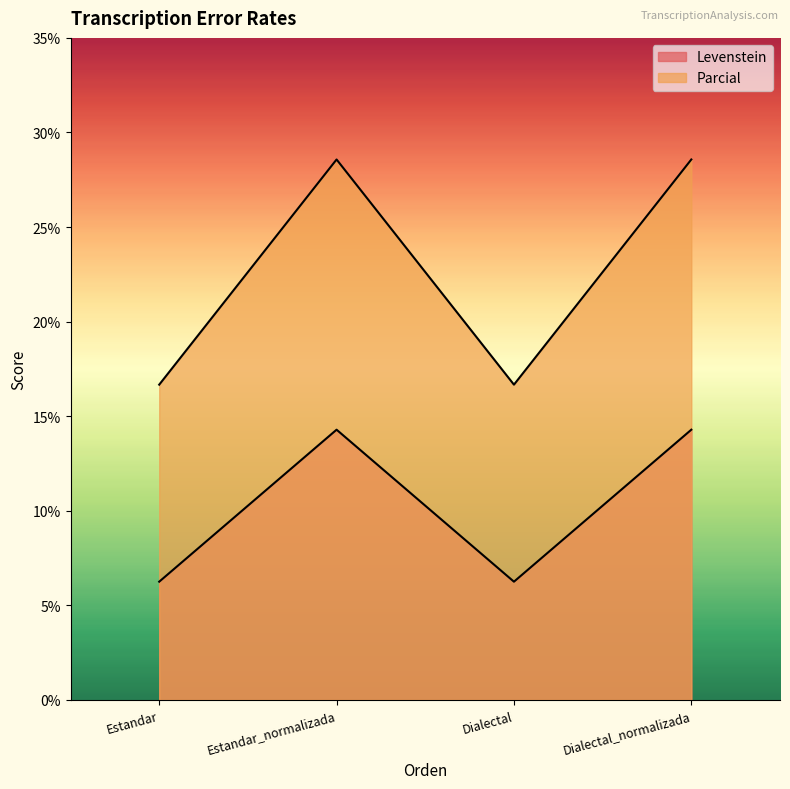

At how many categories does at least one series exceed 7?

4